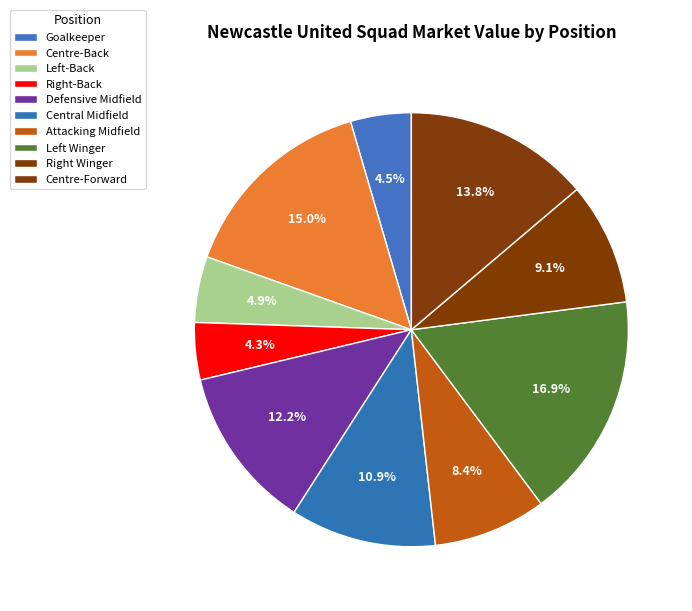

Is there any slice that represents more than half of the pie?

No